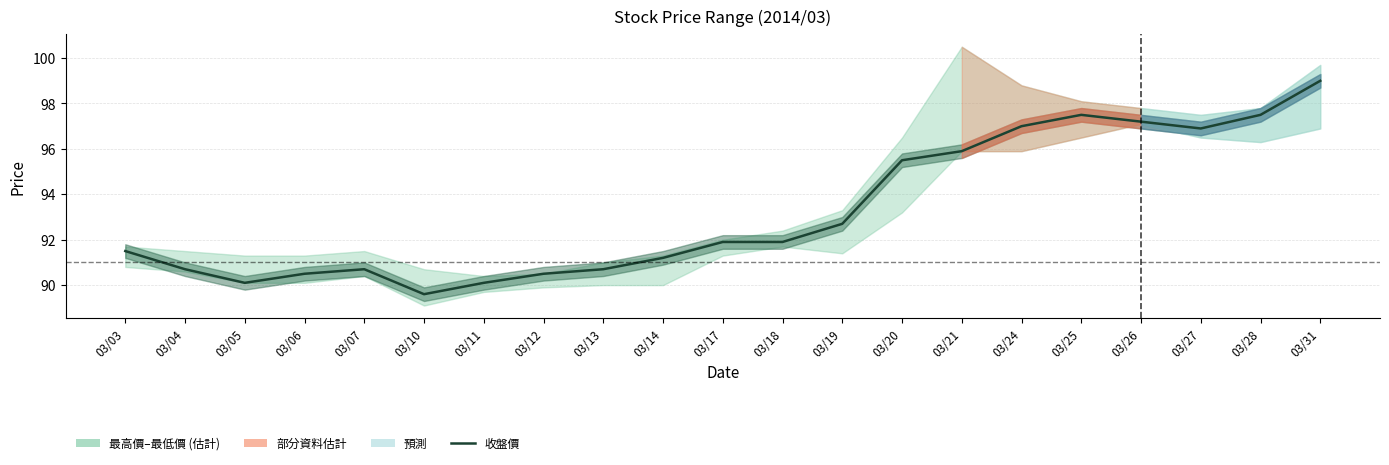

Where is the first local maximum?

03/07